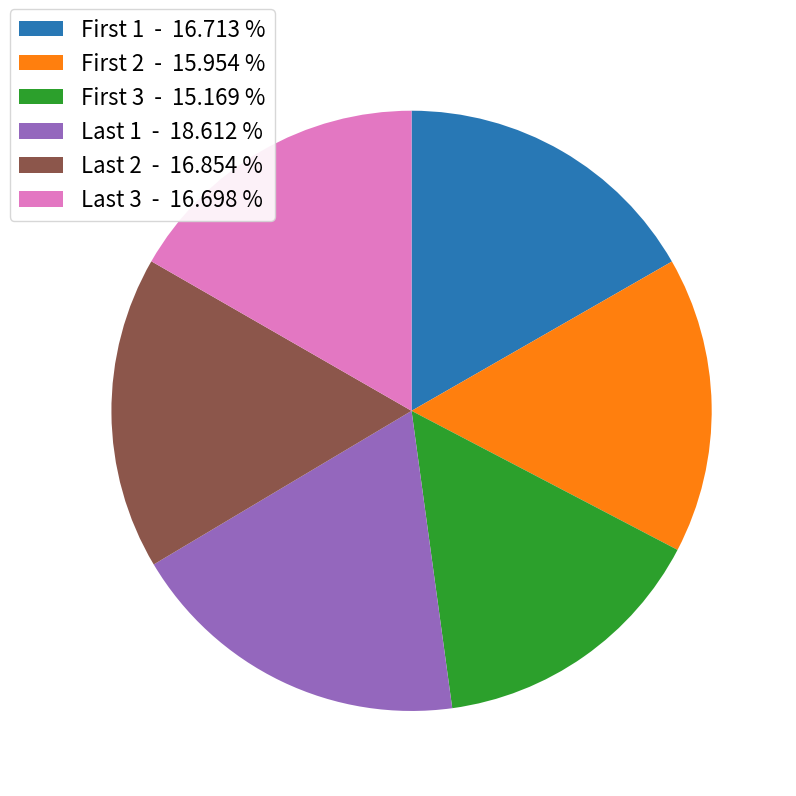

Does any single category account for the majority?

No